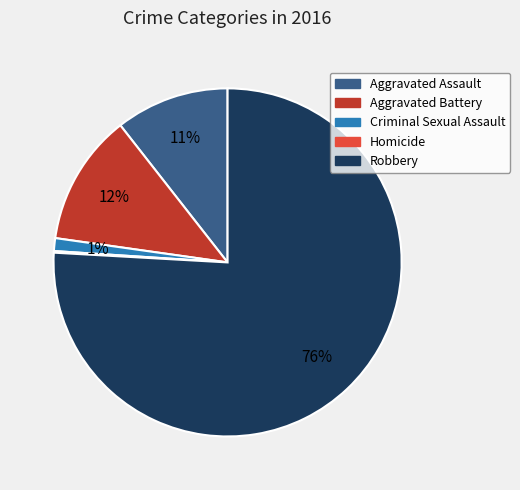

To the nearest percent, what is the difference between the largest and smallest slice percentages?

76%